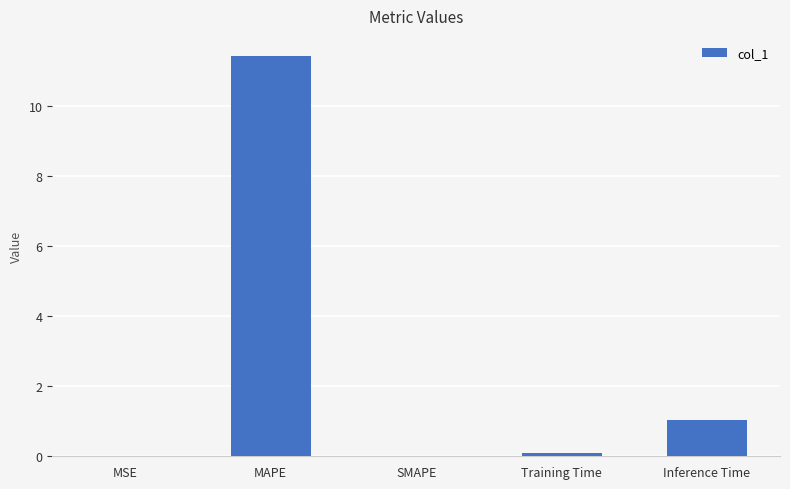

What value does the data have at Inference Time?

1.0